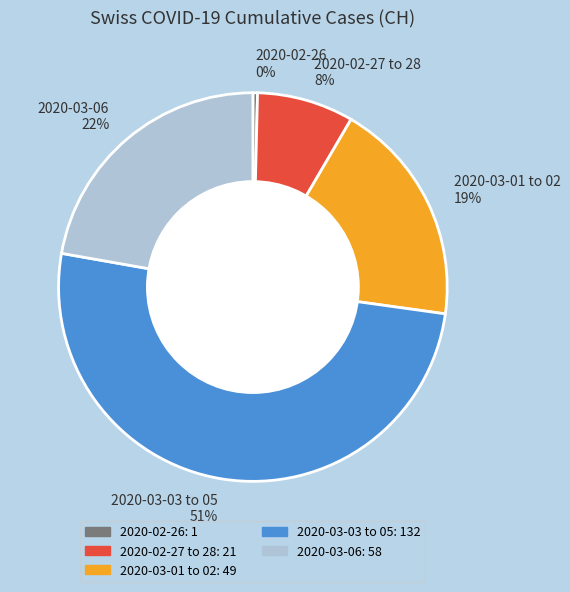

Count the number of slices in the pie.

5